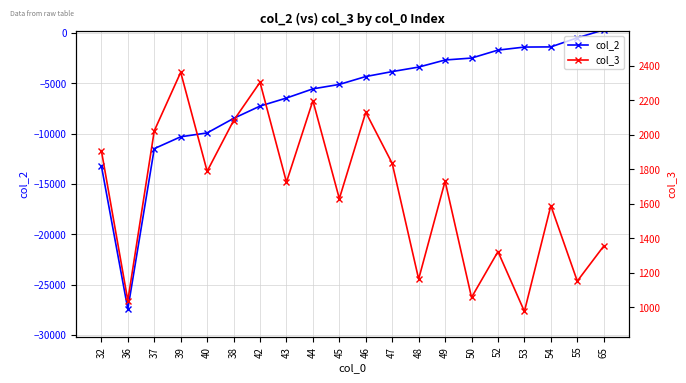

What is the total value across all series at 65?

1672.1